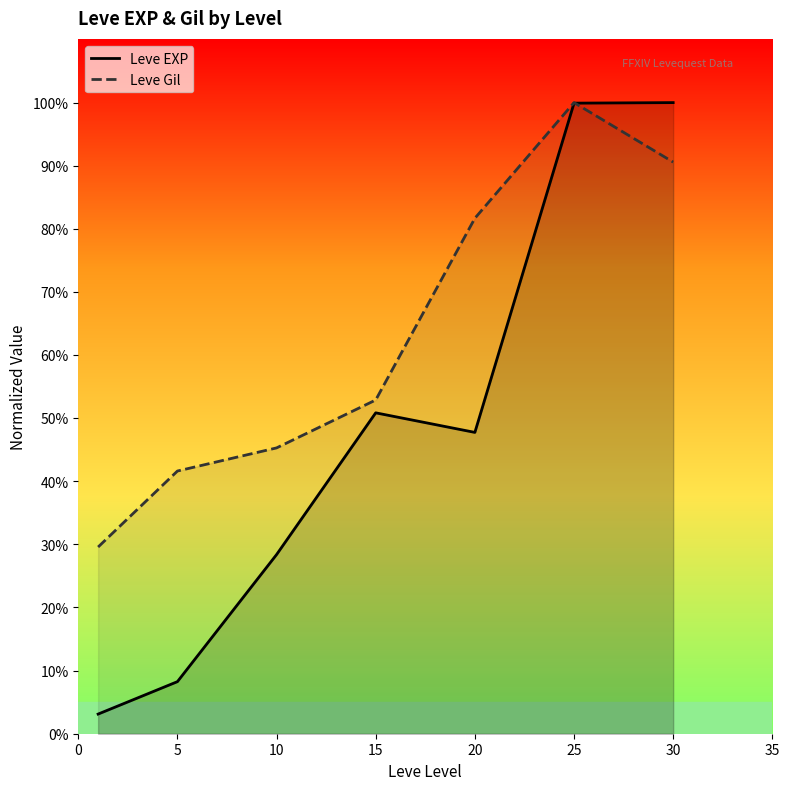

What are all the series names shown in the legend?

Leve EXP, Leve Gil